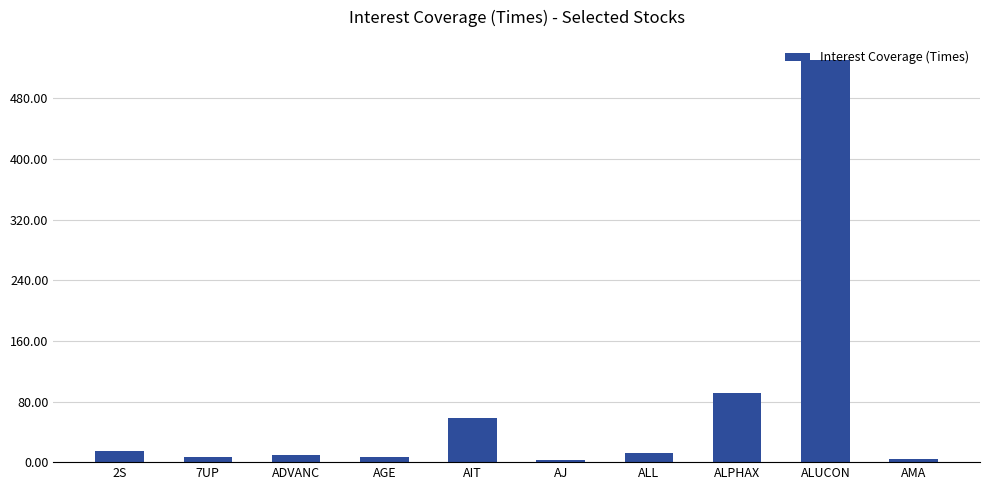

Between 2S and ADVANC, which is larger?

2S